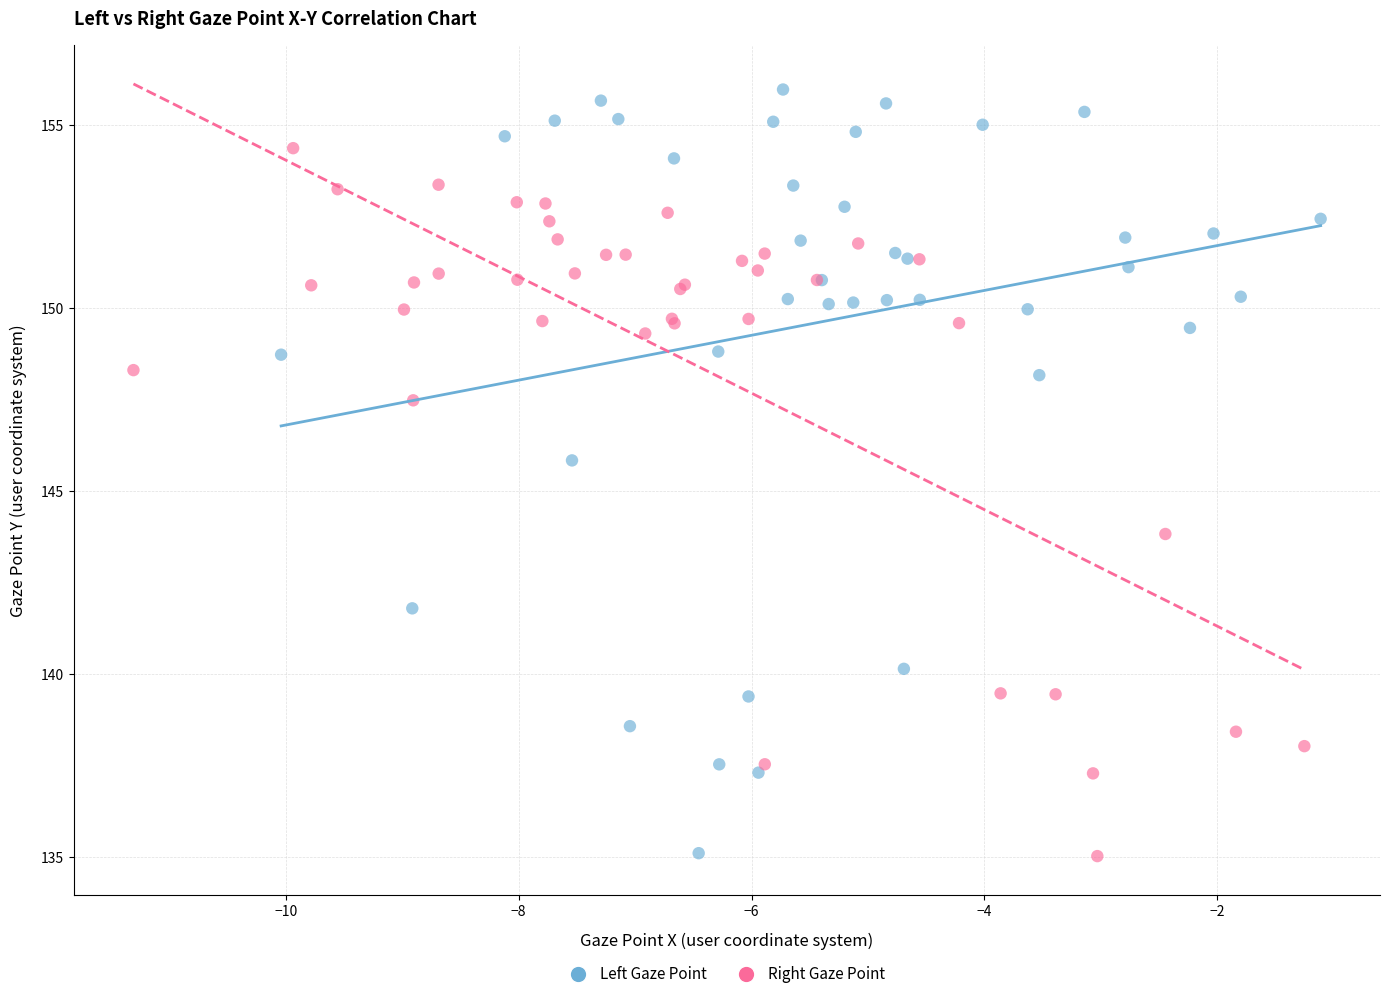

Which series has the largest Y range (max minus min)?

Left Gaze Point